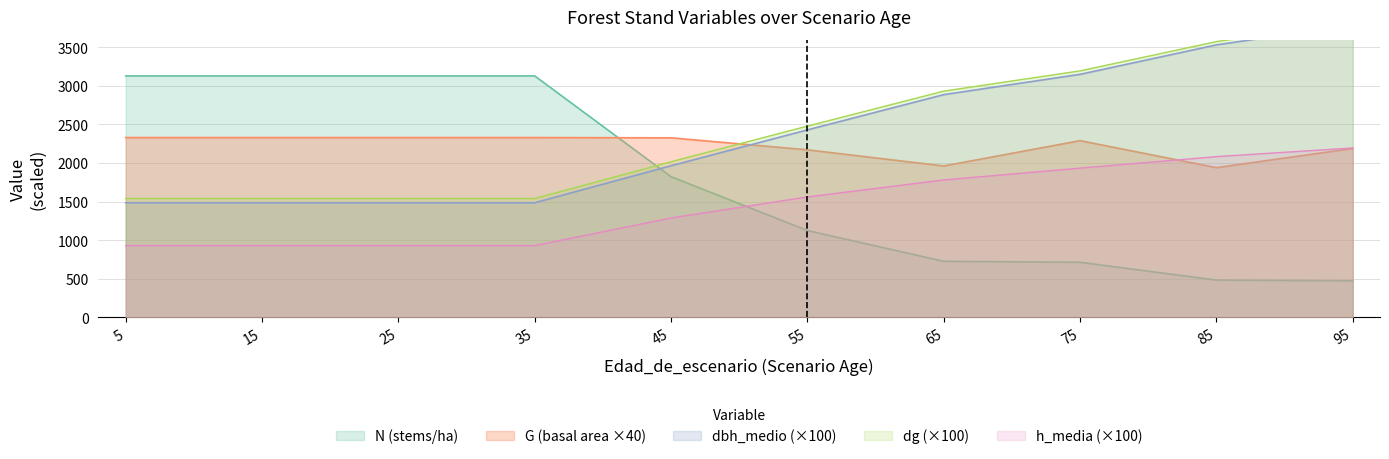

Which category has the highest value in the dbh_medio series?

95